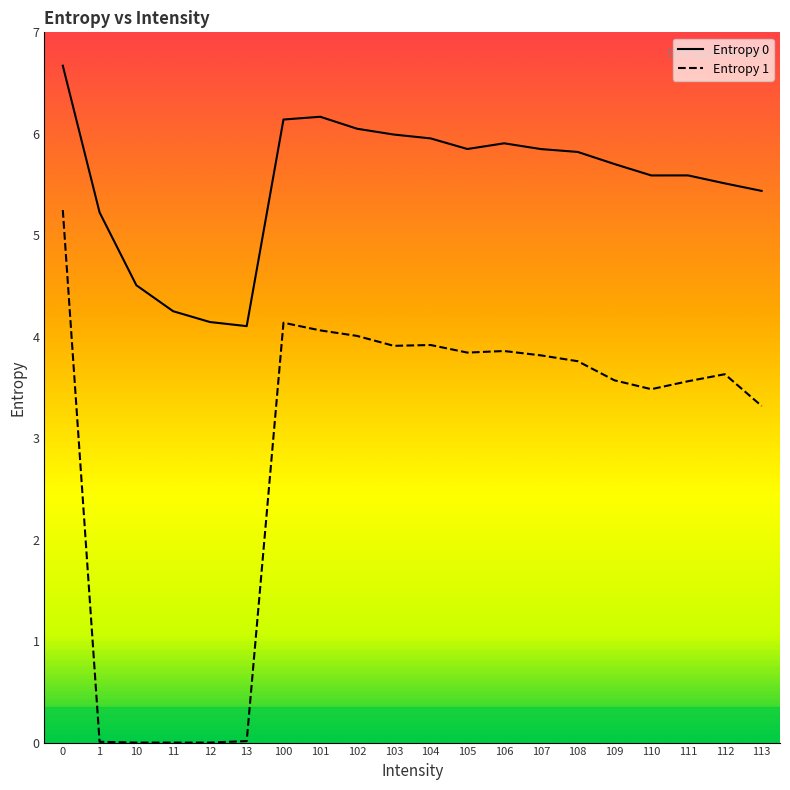

The Entropy 0 series shows 5.8 at 107. True or false?

True